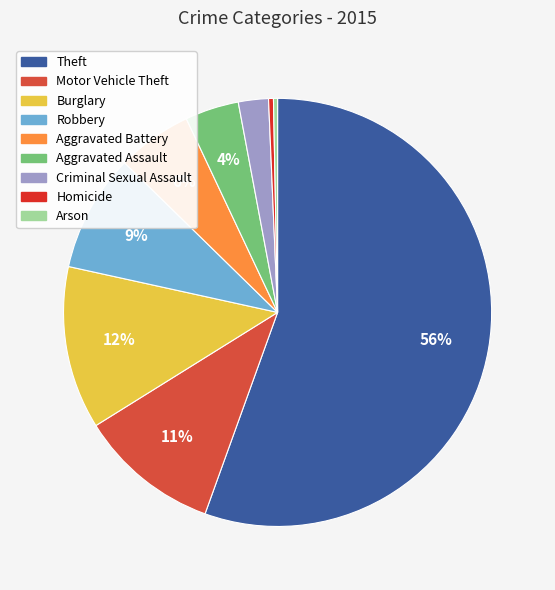

True or false: Robbery accounts for 9% of the total.

True